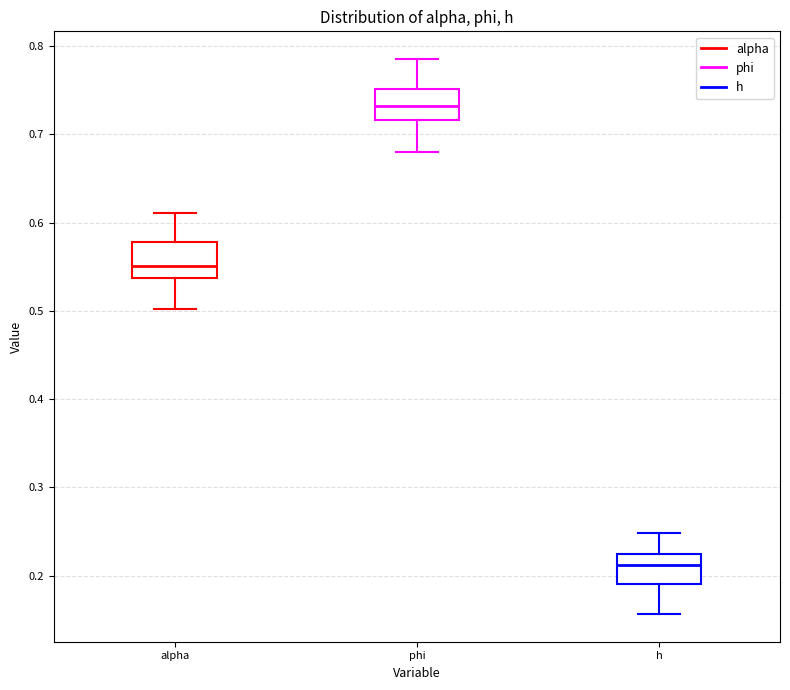

Where does the median line of the box for phi sit on the y-axis? The values are not printed on the chart, so give them approximately, as read against the axis.

0.73